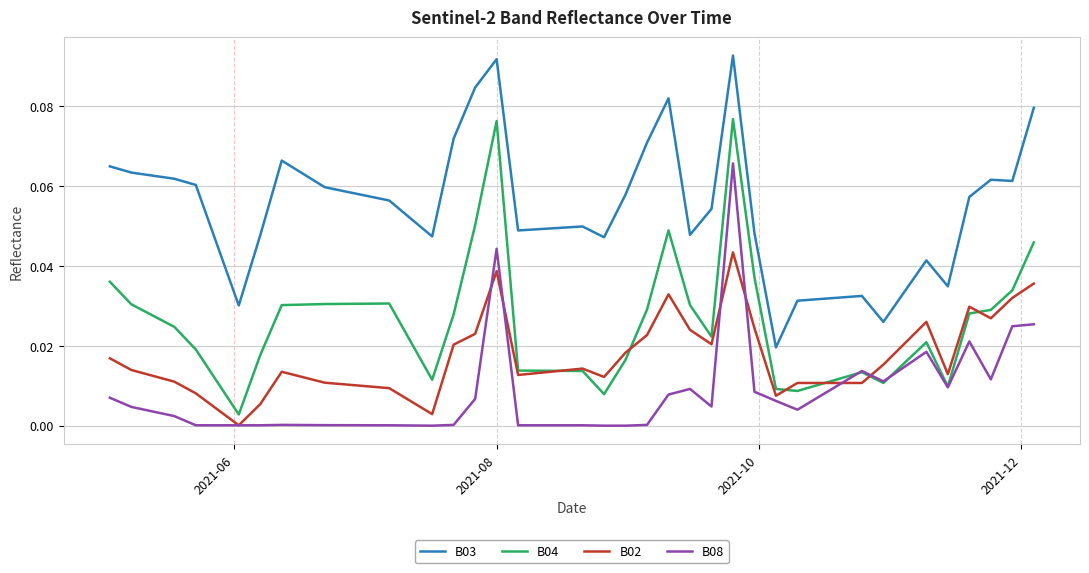

True or false: B03 and B02 intersect in this chart.

False